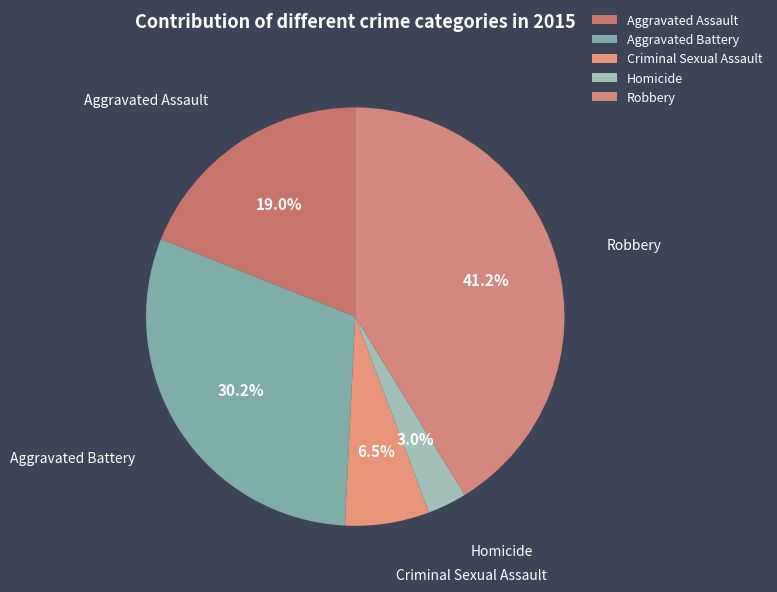

True or false: Homicide accounts for 3% of the total.

True